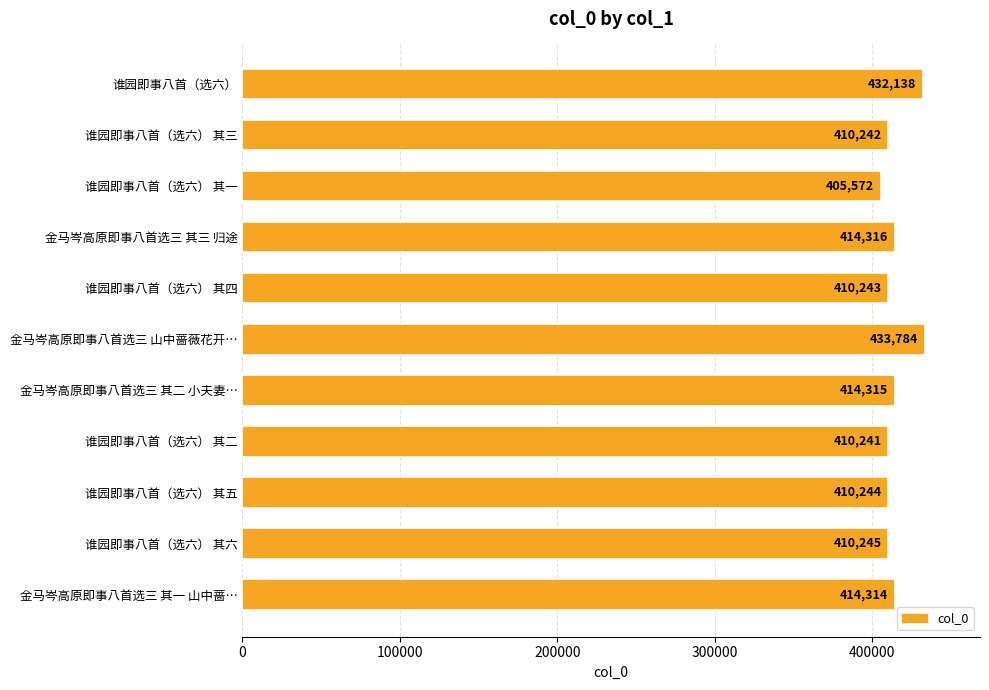

What is the difference between the maximum and minimum values?

28212